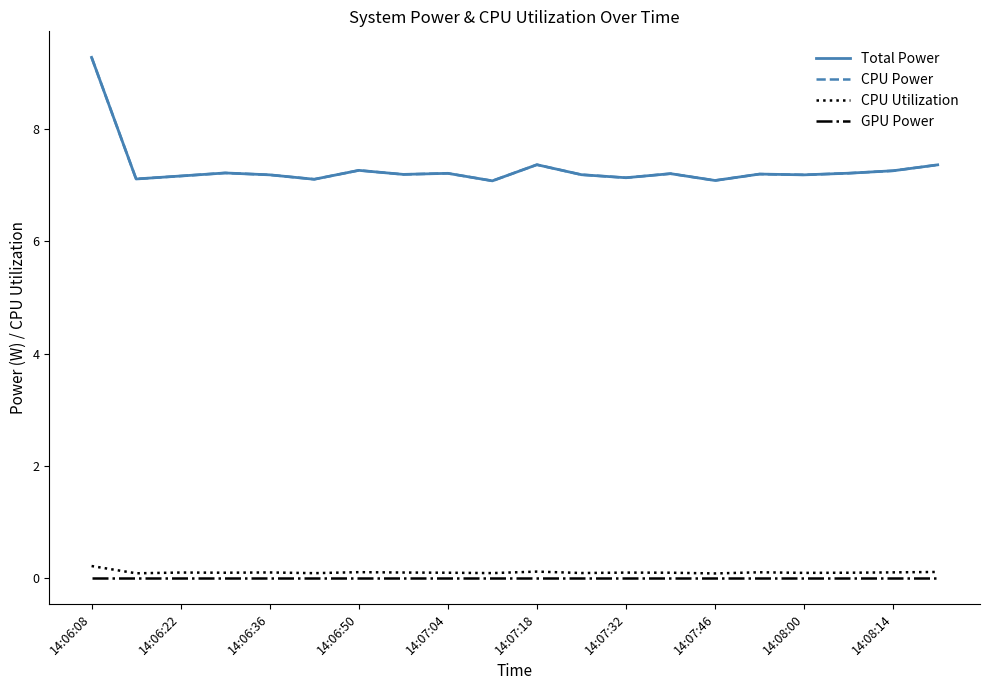

What is the average value of the CPU Utilization series?

0.1